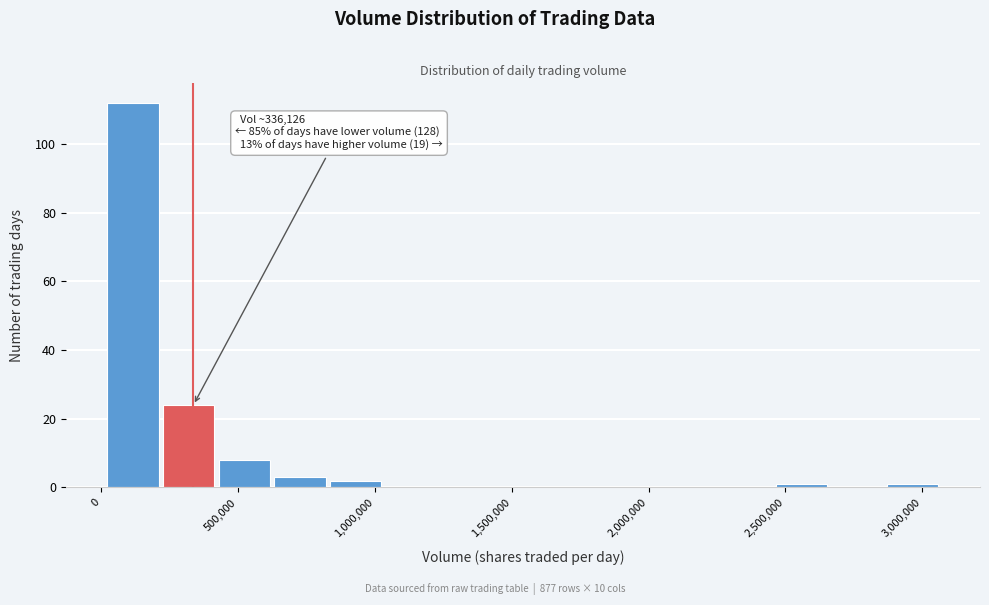

Over which range of the x-axis is the bar tallest?

0 to 200000